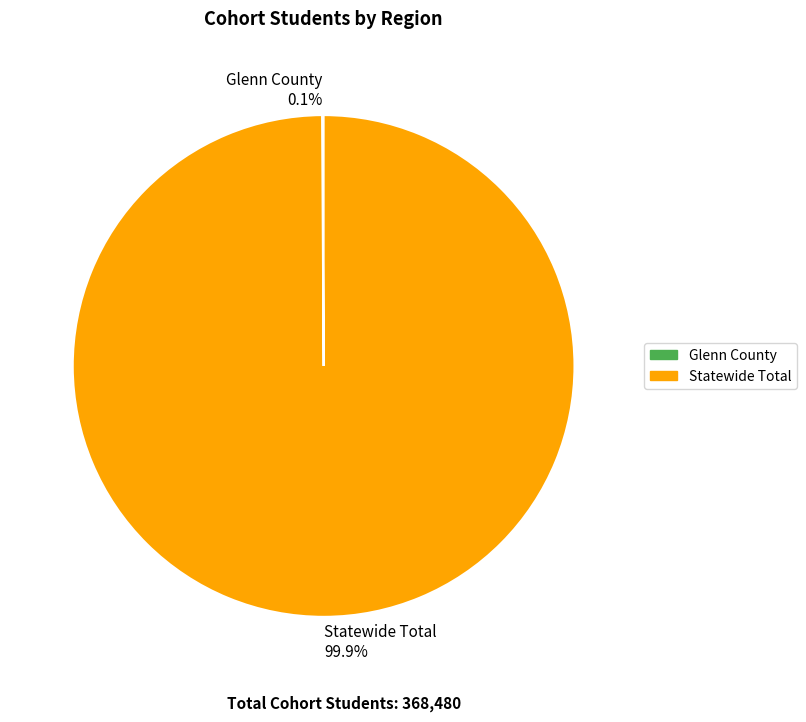

To the nearest percent, what portion does Statewide Total represent?

100%